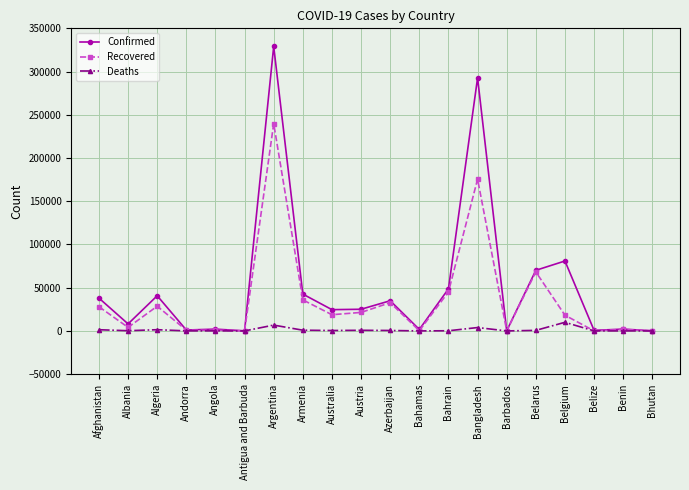

True or false: Confirmed has more than 0 interior local peaks.

True